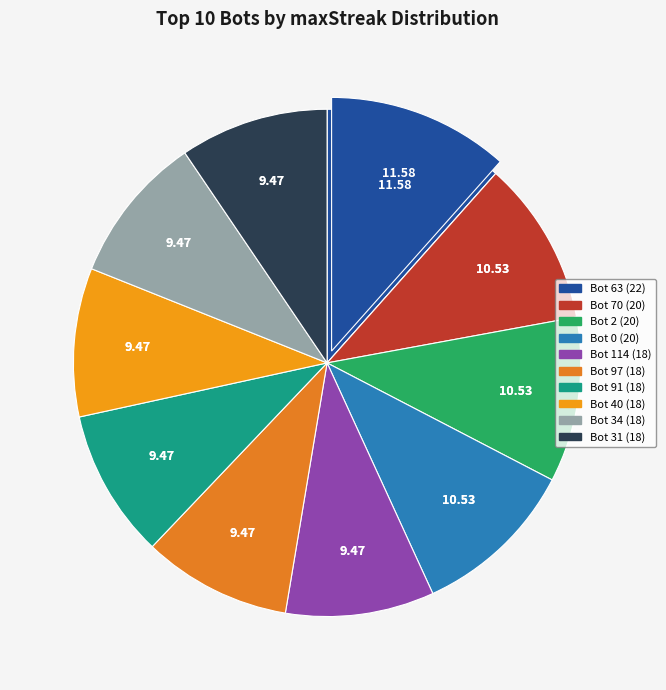

Rank the categories by value from highest to lowest.

Bot 63 (22), Bot 70 (20), Bot 2 (20), Bot 0 (20), Bot 114 (18), Bot 97 (18), Bot 91 (18), Bot 40 (18), Bot 34 (18), Bot 31 (18)